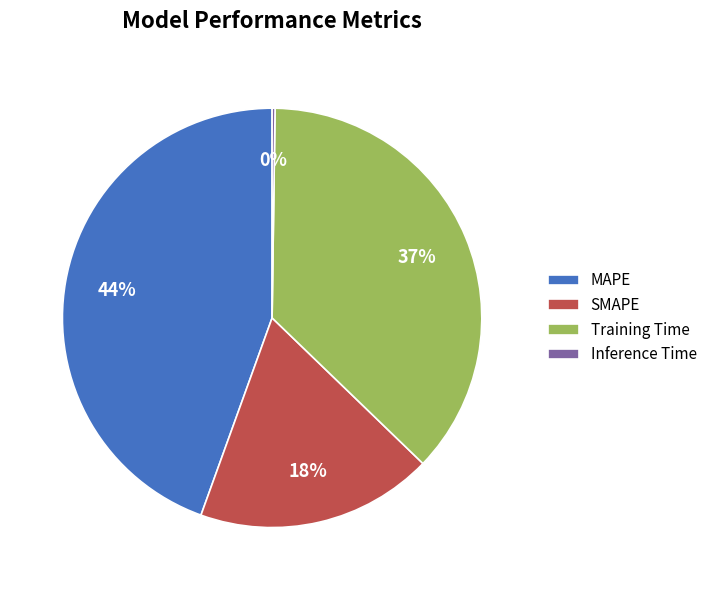

To the nearest percent, what is the average slice percentage?

25%